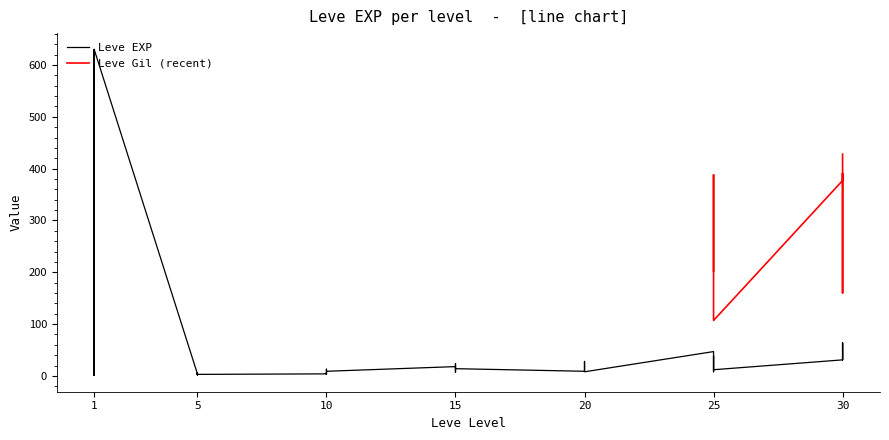

How many interior local valleys (lower than both neighbors) does the data have?

11